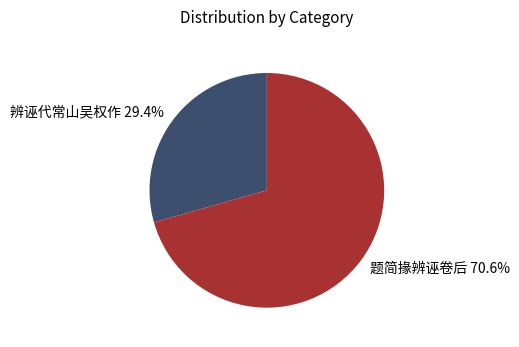

To the nearest percent, what is the average slice percentage?

50%